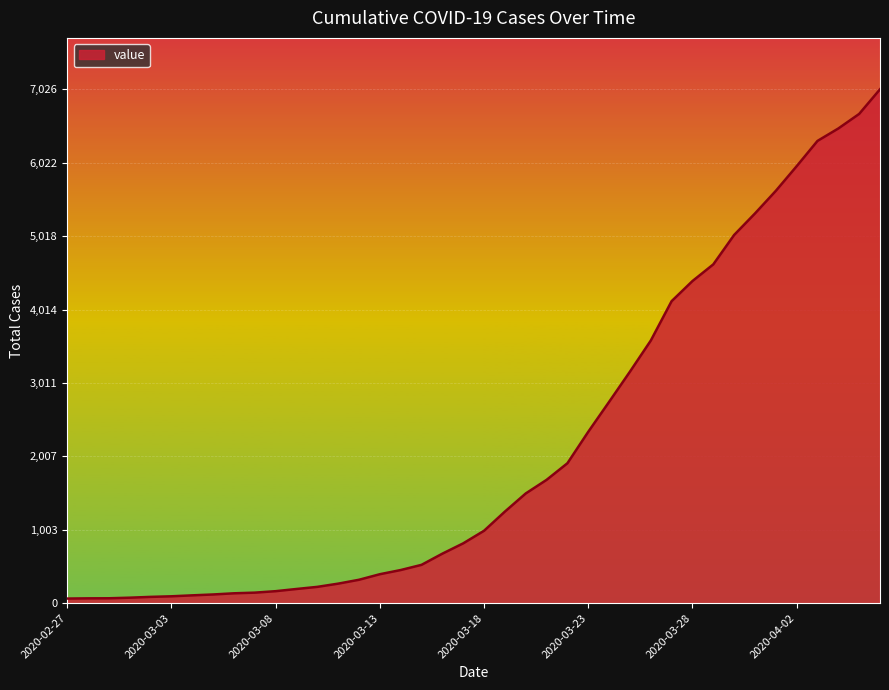

What is the maximum value shown in the chart?

7026